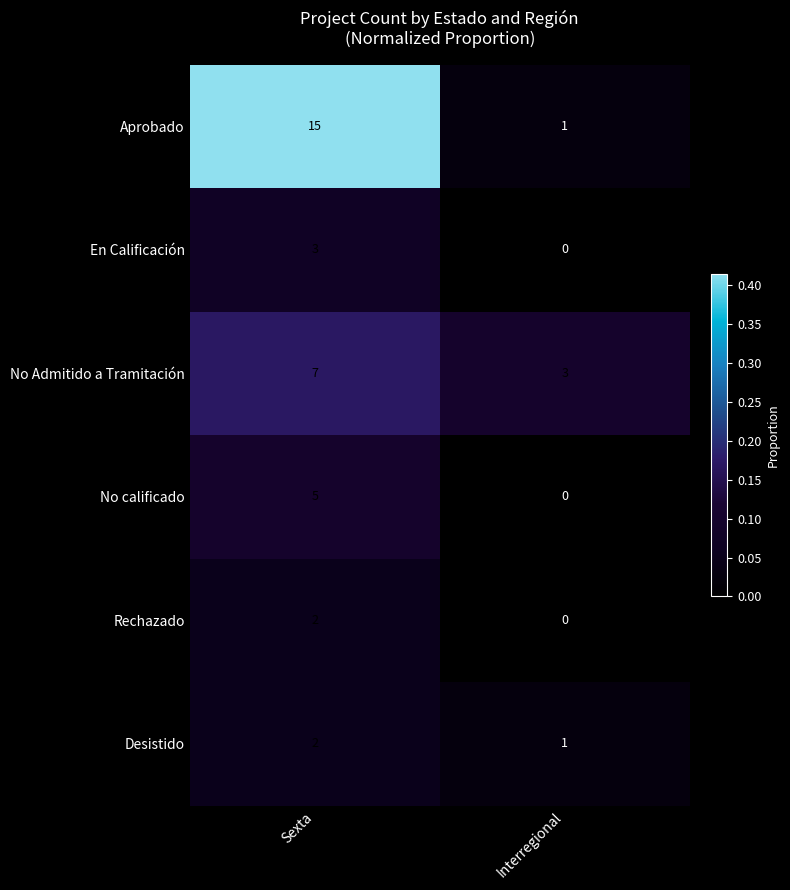

What is the total value across all series at Interregional?

5